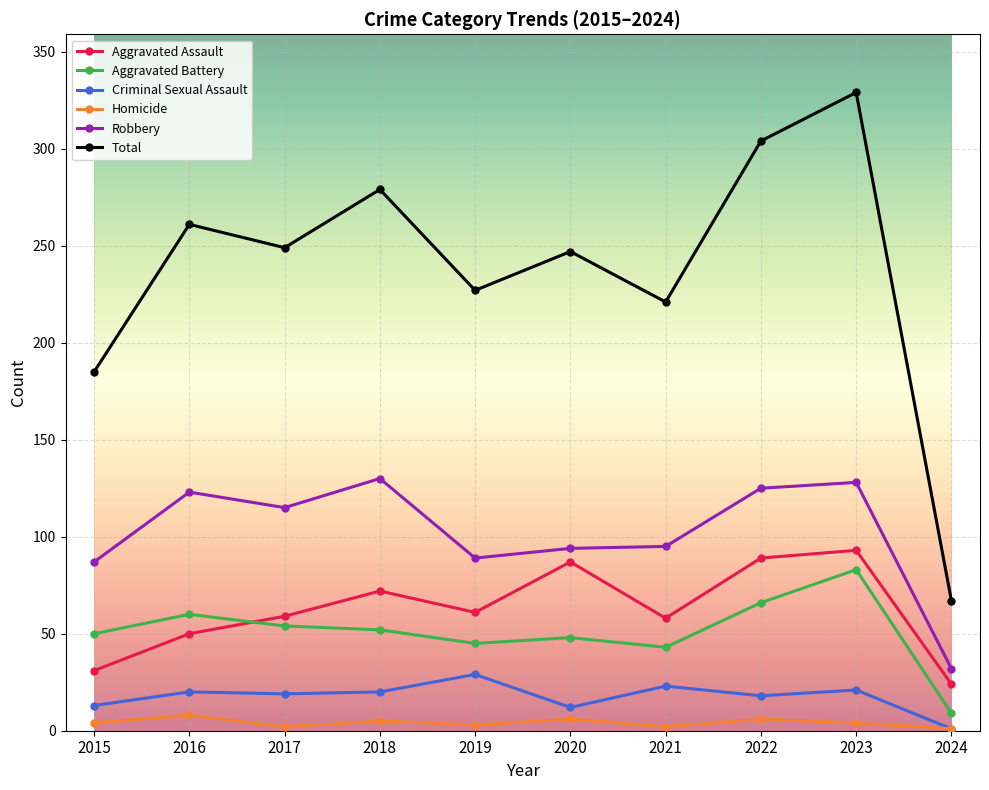

Which series has the largest range (max minus min)?

Total